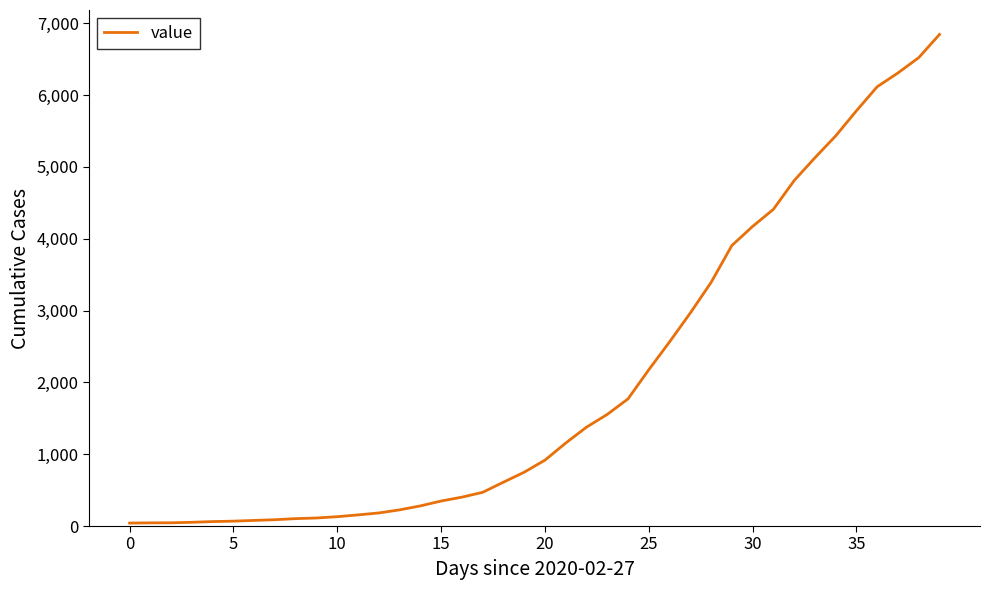

What is the difference between the maximum and minimum values?

6803